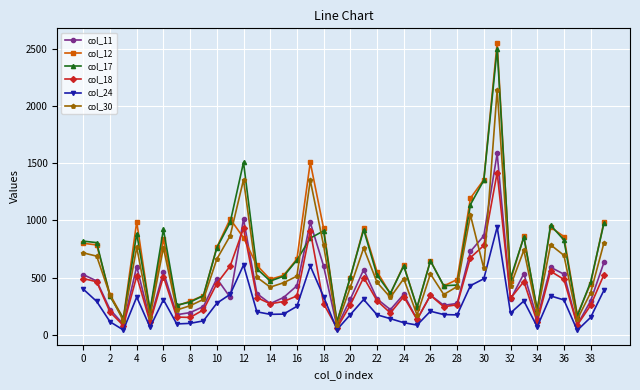

True or false: col_12 and col_18 cross at least once.

True